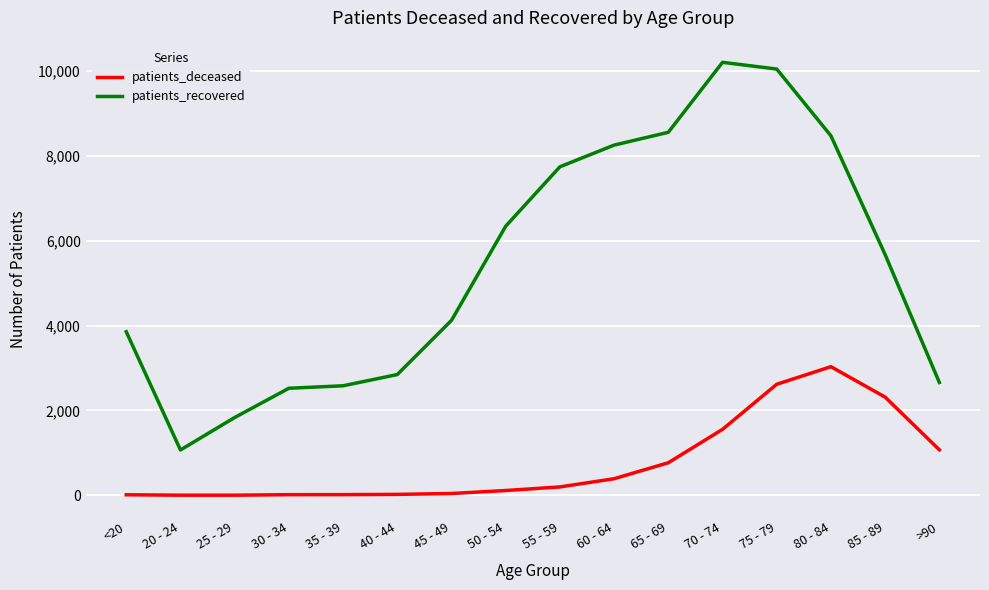

Which series has the largest range (max minus min)?

patients_recovered